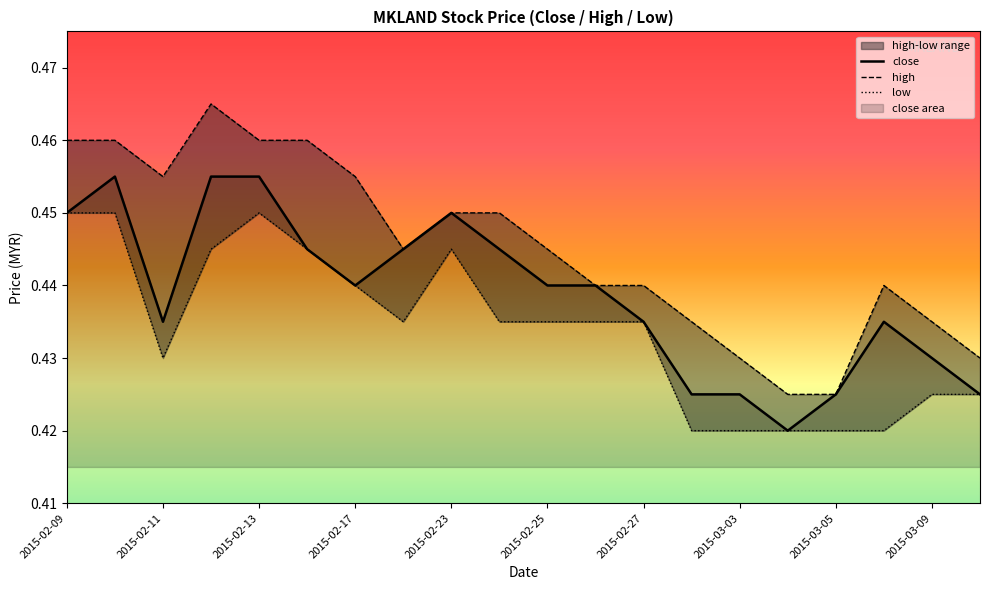

Does the chart display data point markers on the line(s)?

No